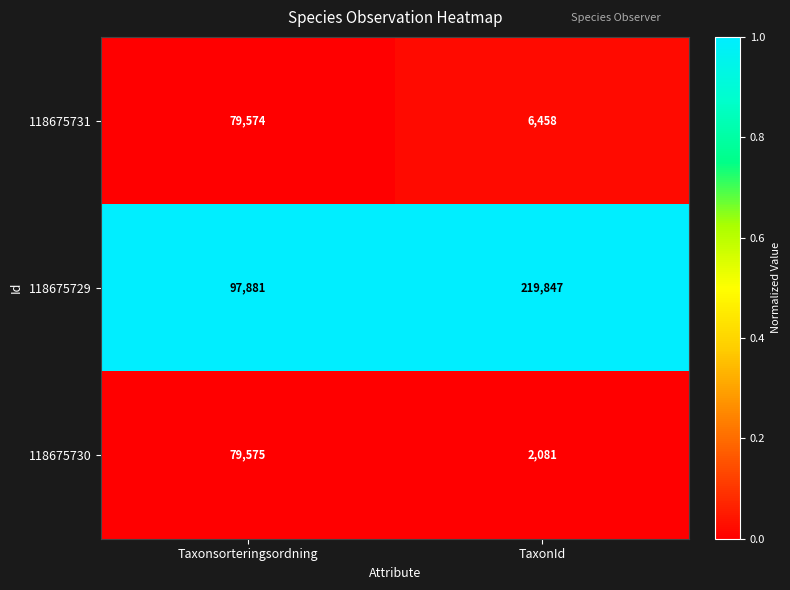

Which series changed the most between Taxonsorteringsordning and TaxonId?

118675729